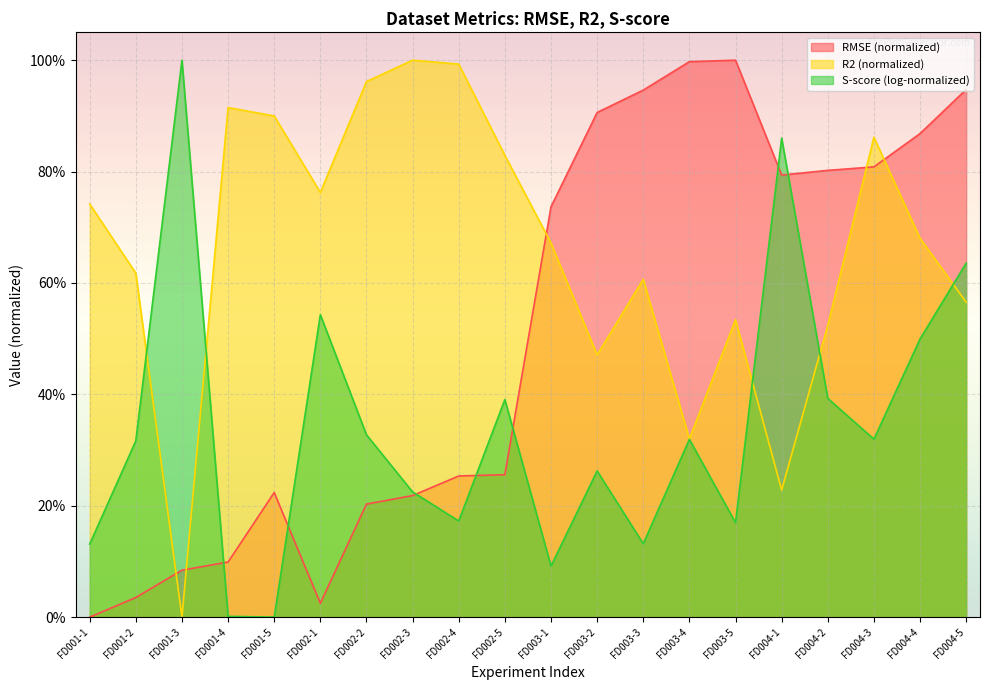

Is it true that R2 equals 0.3 at FD003-4?

True